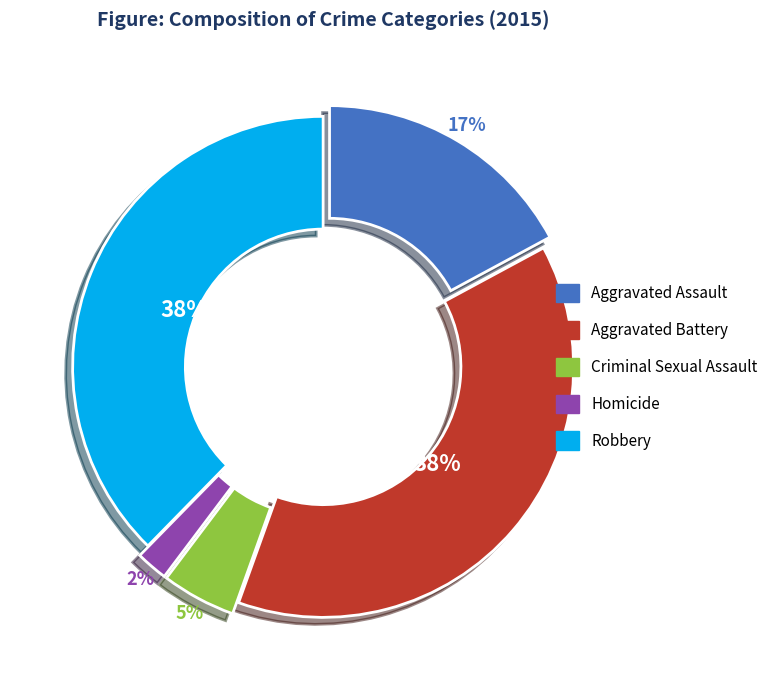

To the nearest percent, what is the difference between the largest and smallest slice percentages?

36%